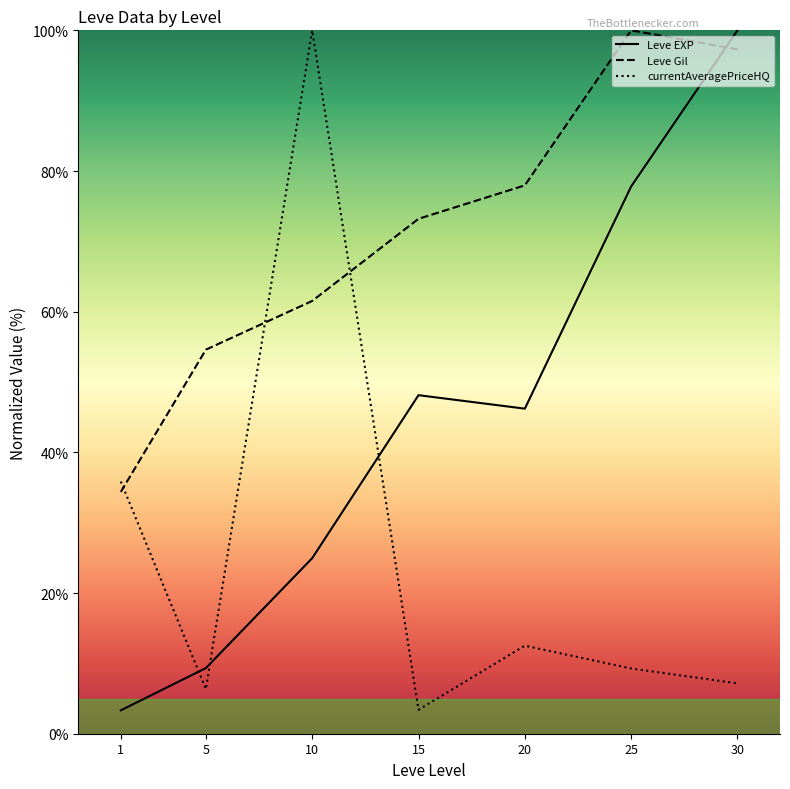

What is the sum of the Leve EXP values at 30 and 25?

177.8